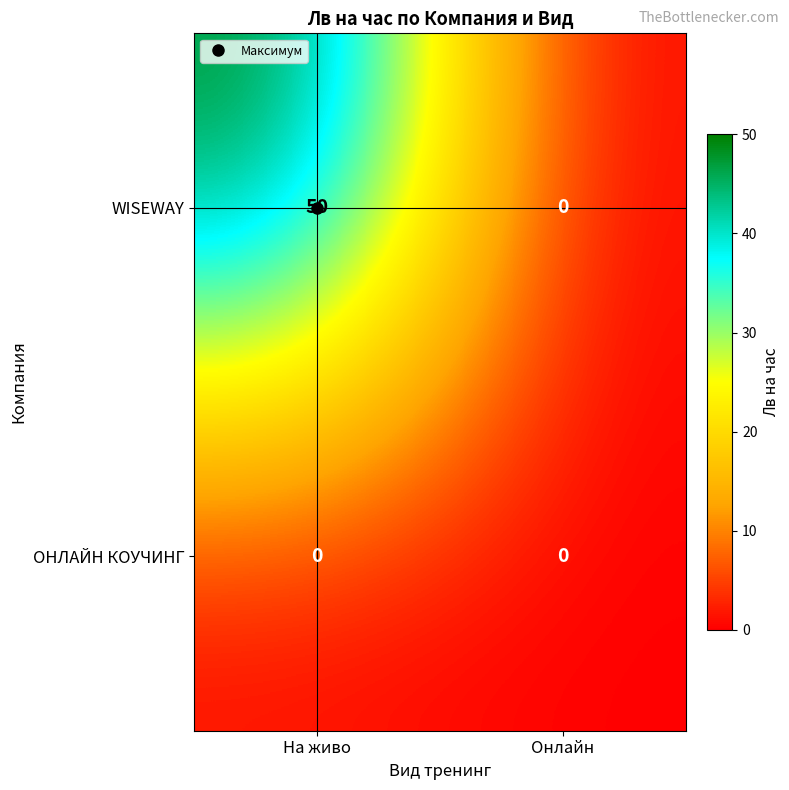

The ОНЛАЙН КОУЧИНГ series shows 0 at На живо. True or false?

True